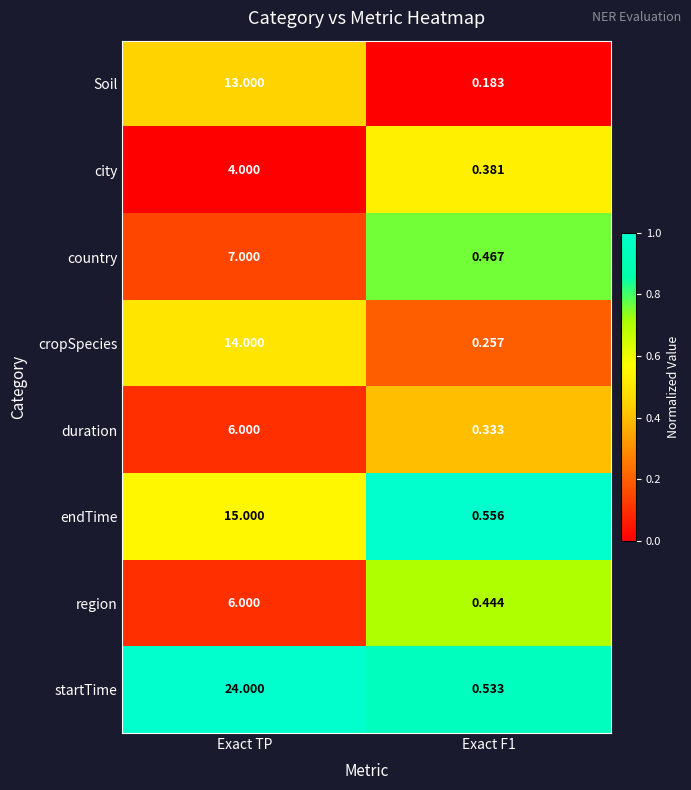

Which series changed the most between Exact TP and Exact F1?

startTime